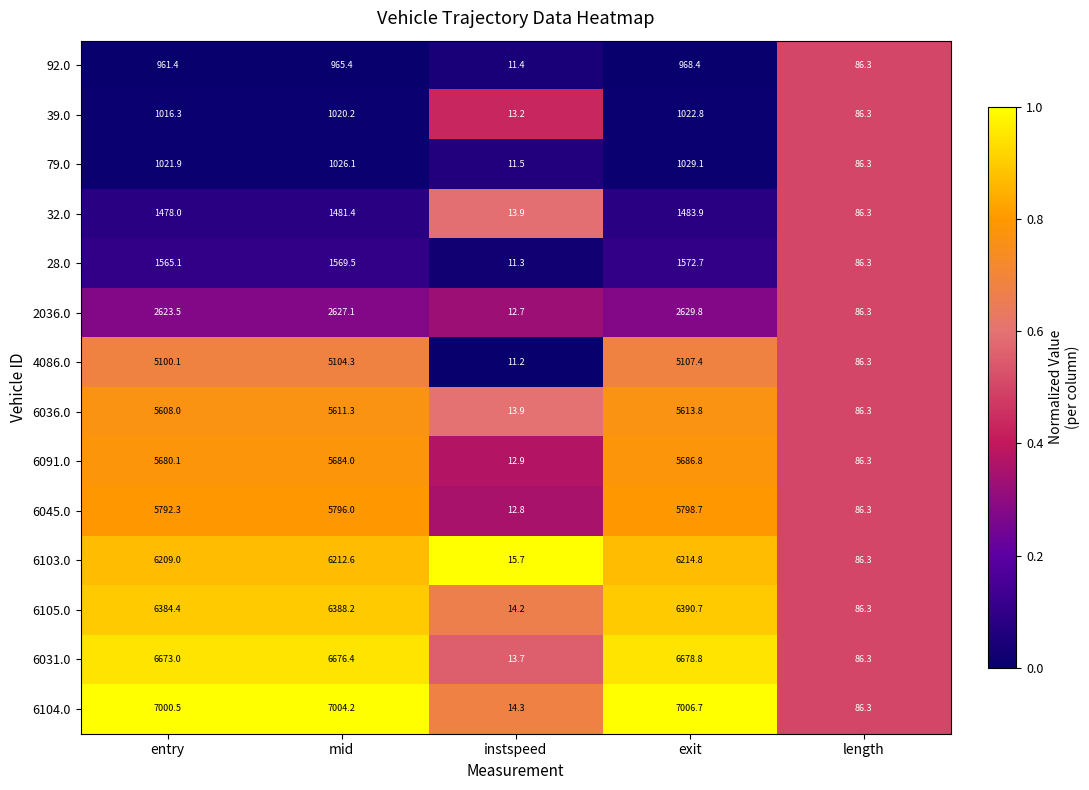

Read the 6105.0 value at length.

86.3